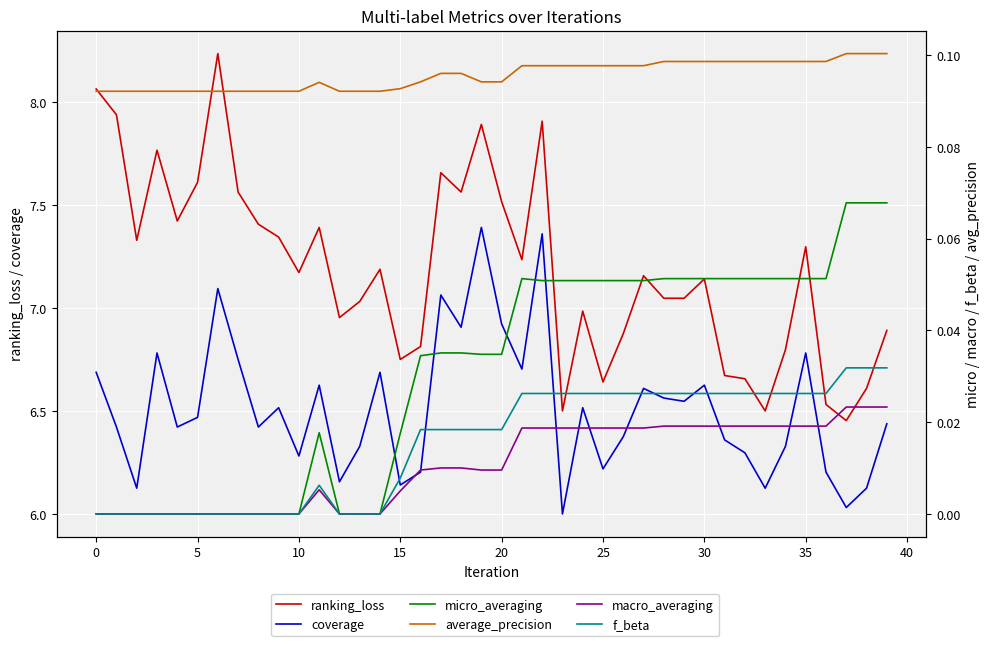

How many data points does each series have?

40